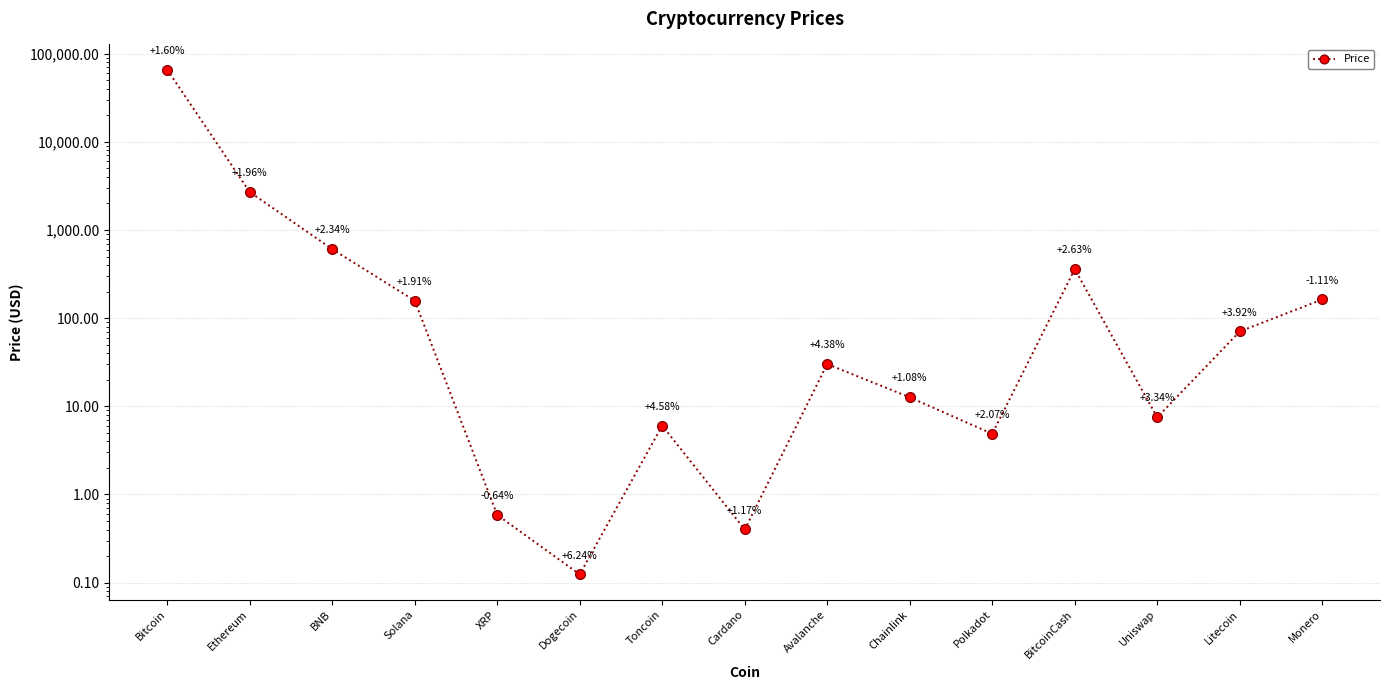

Where is the first local maximum?

Toncoin